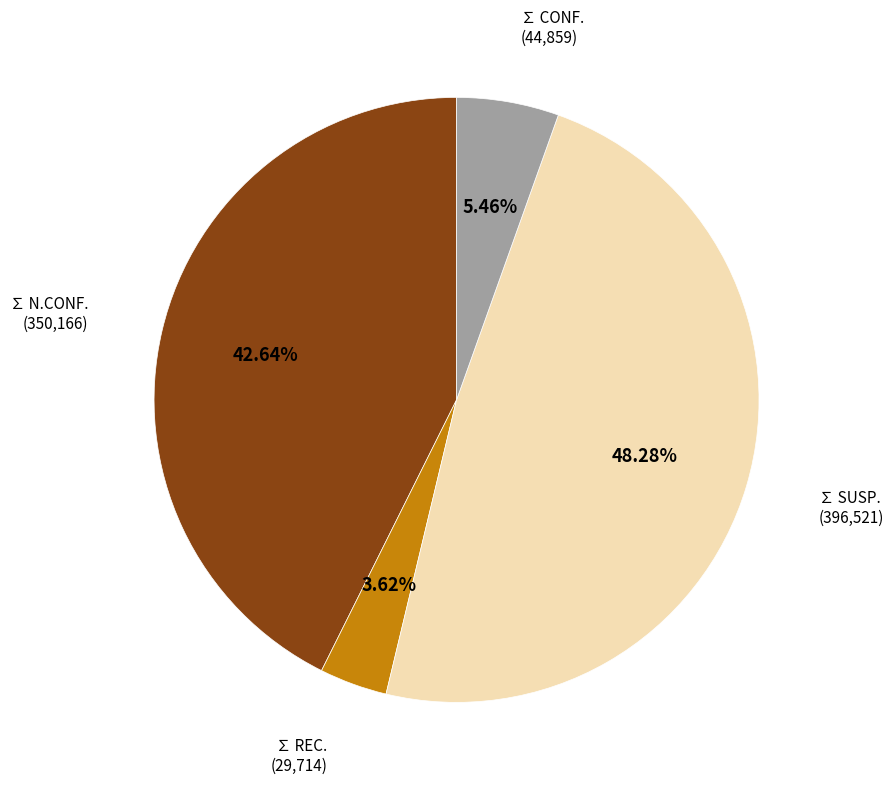

Is it true that ∑ N.CONF. is 35% of the pie?

False